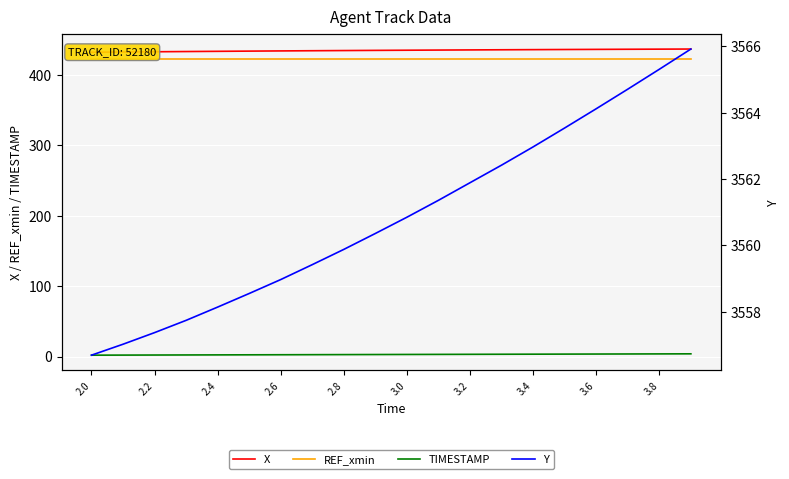

At which category does the chart reach its minimum across all series?

2.0